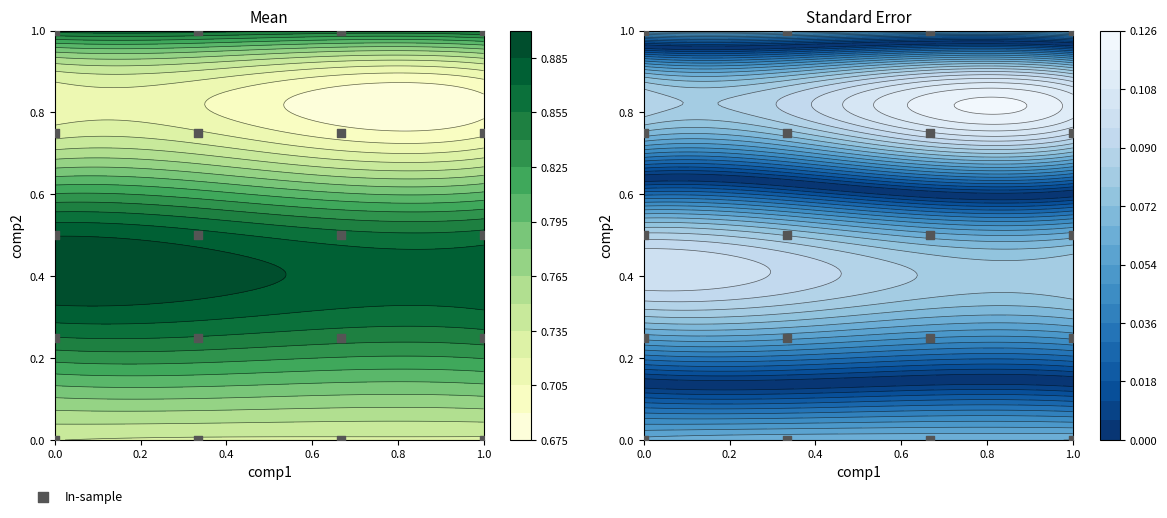

Reading right to left, what are all the values shown in this chart?

1.0	1.0	1.0	1.0	0.8	0.8	0.8	0.8	0.5	0.5	0.5	0.5	0.2	0.2	0.2	0.2	0.0	0.0	0.0	0.0